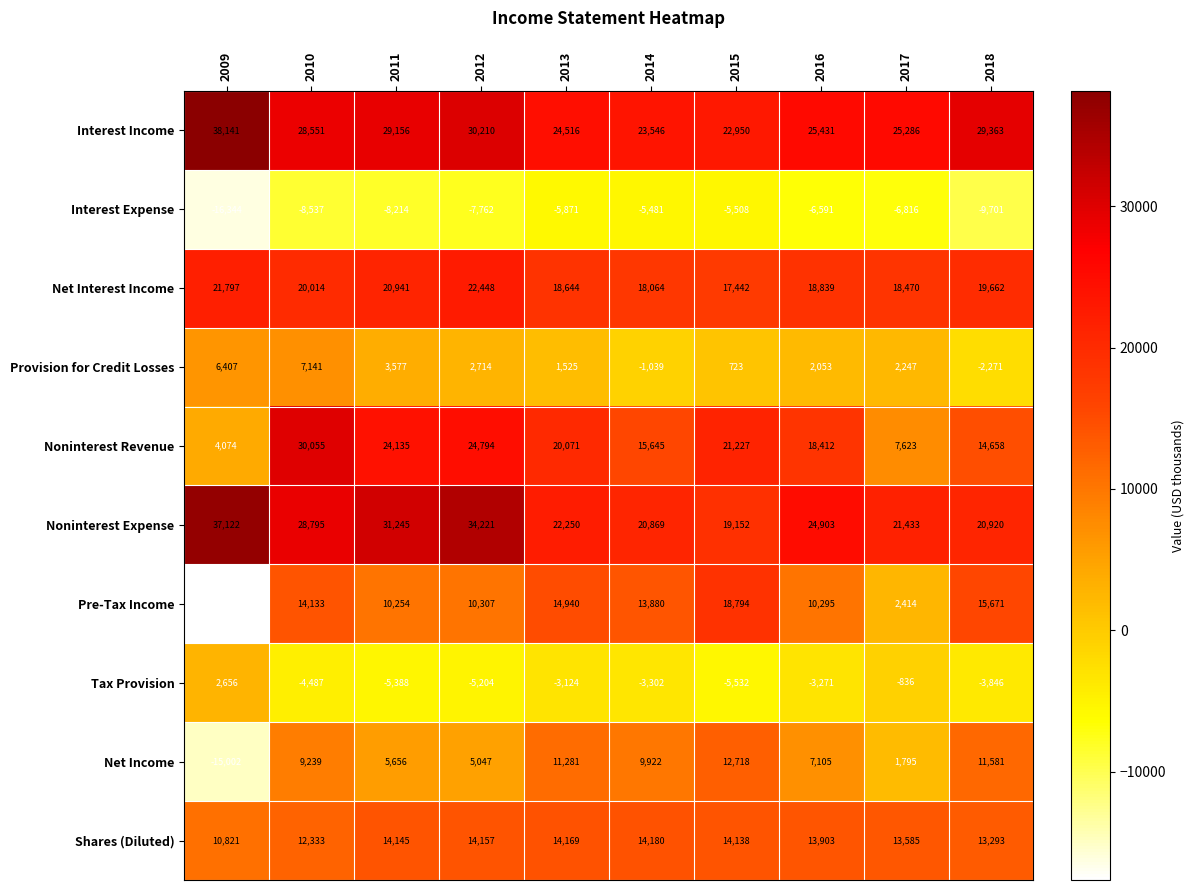

What is the total value across all series at 2014?

106284